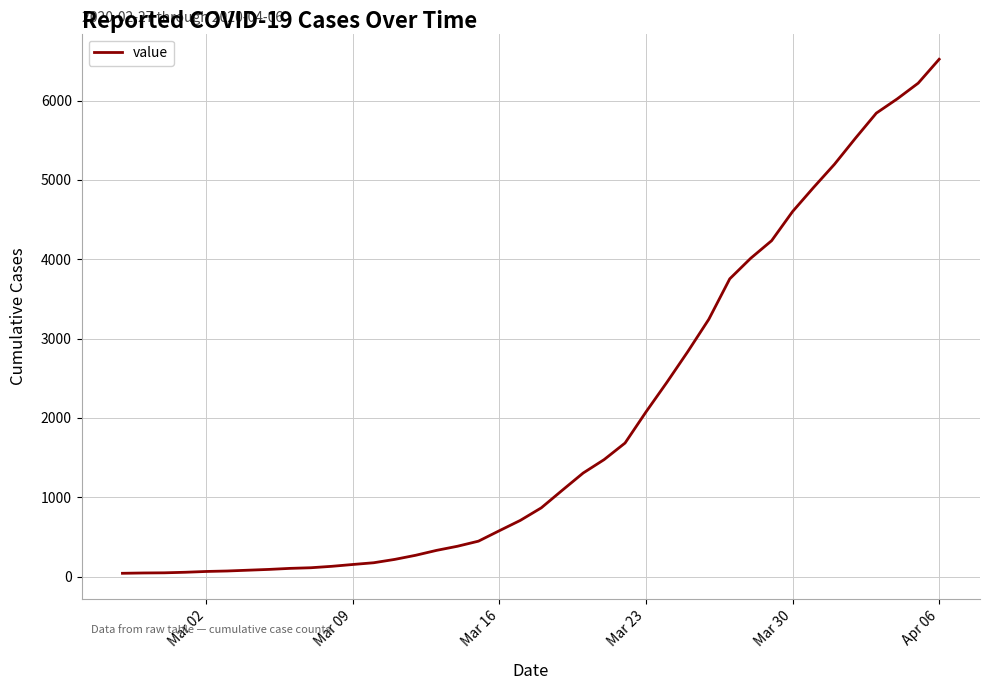

What is the maximum value shown in the chart?

6522